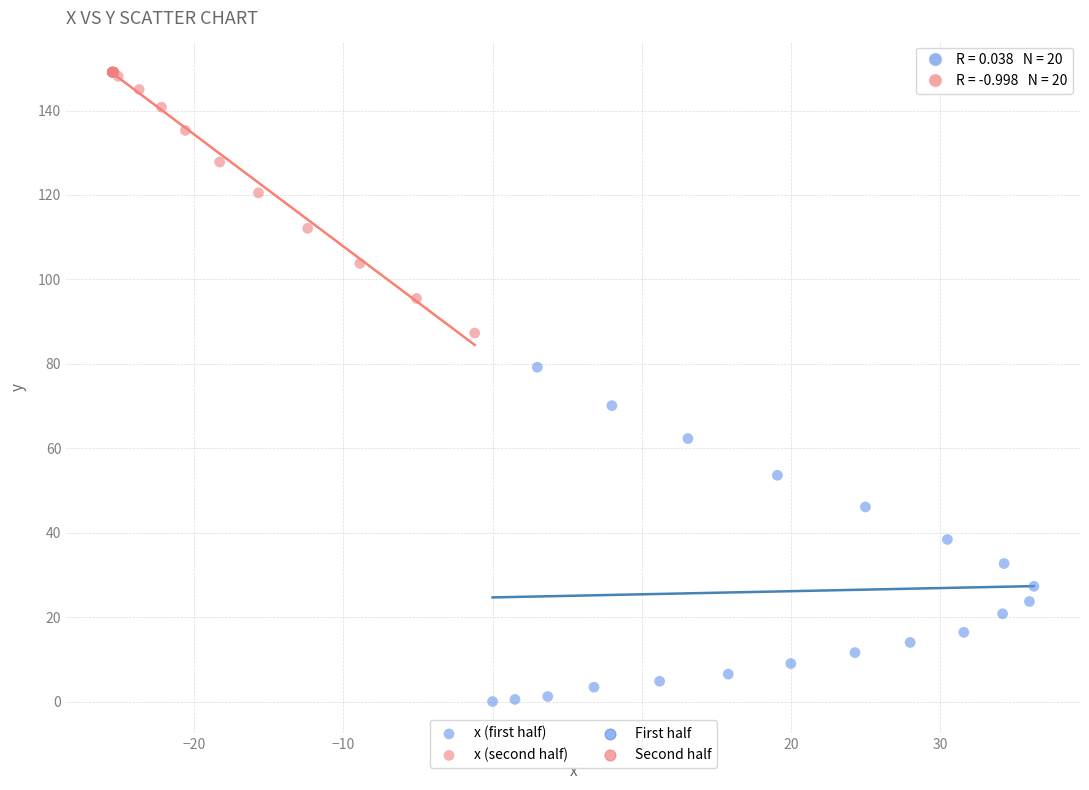

Which series reaches the minimum Y coordinate?

x (first half)